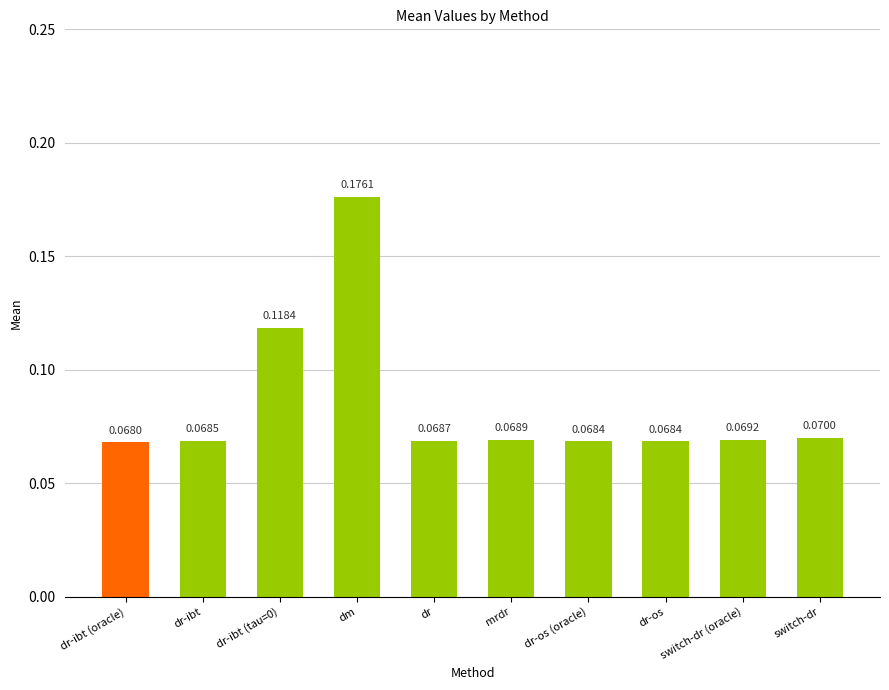

What is the label of the 6th bar from the left?

mrdr